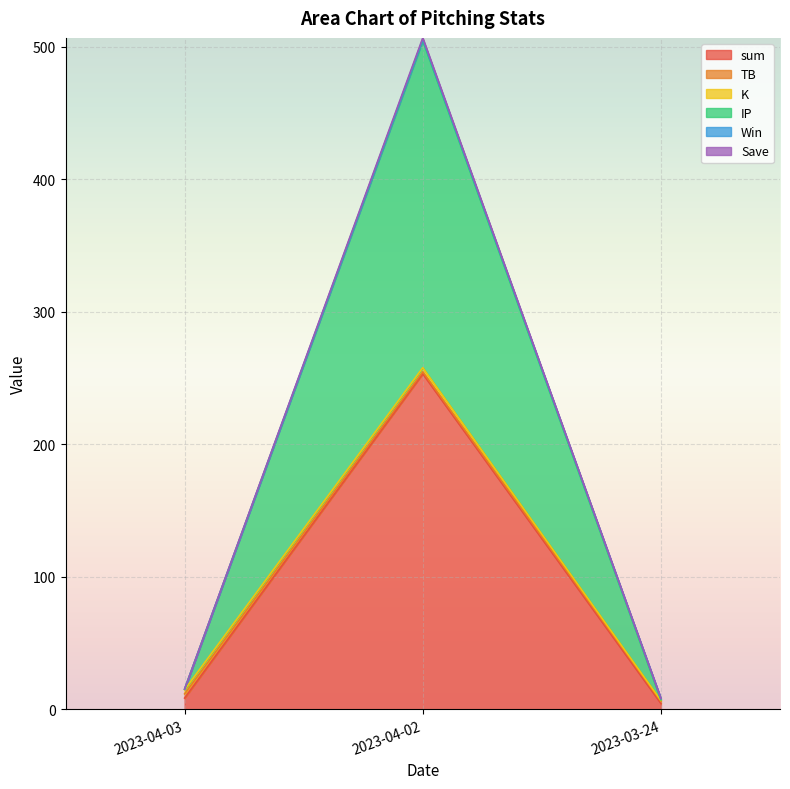

Does the chart display data point markers on the line(s)?

No